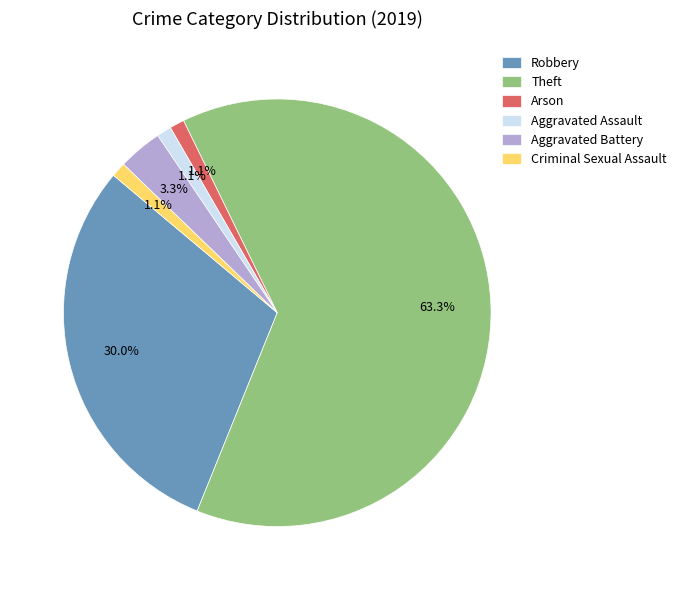

Which category has the biggest portion of the pie?

Theft